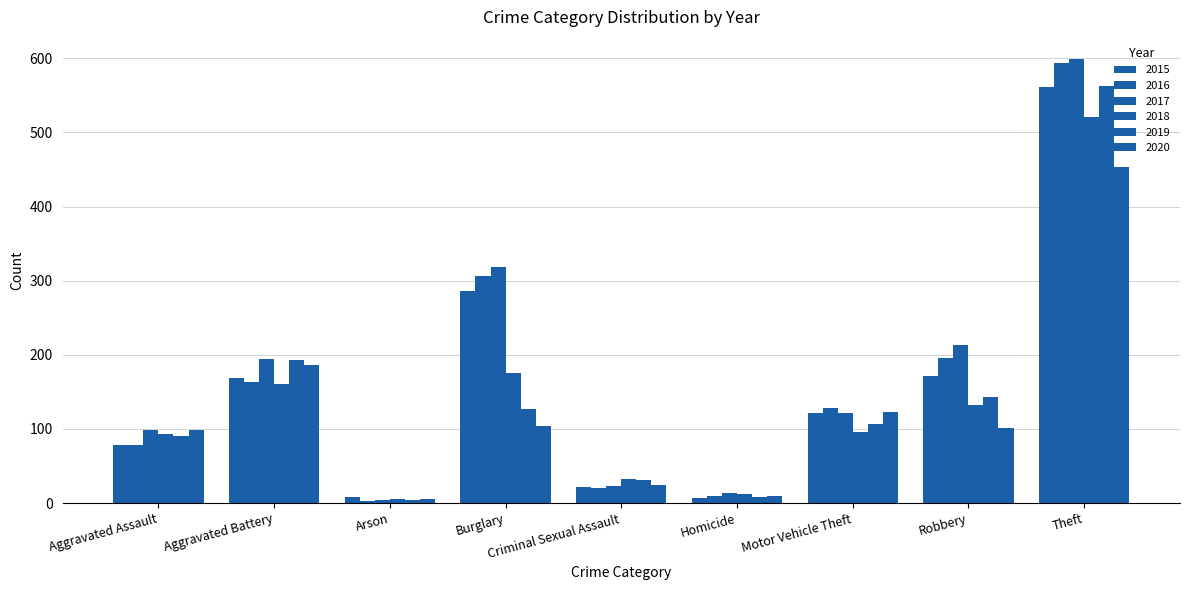

How many groups of bars are there?

9